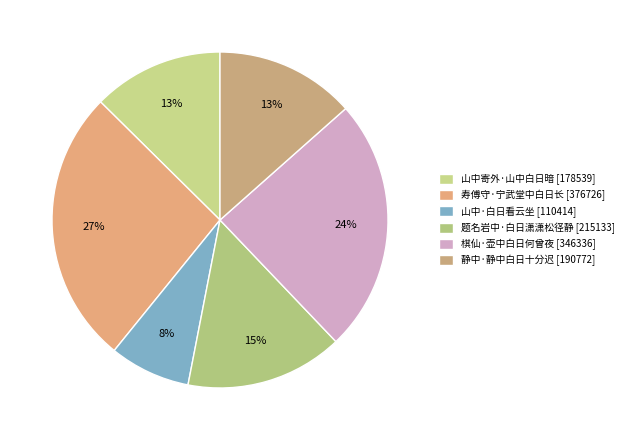

Is 棋仙·壶中白日何曾夜 the majority of the pie?

No